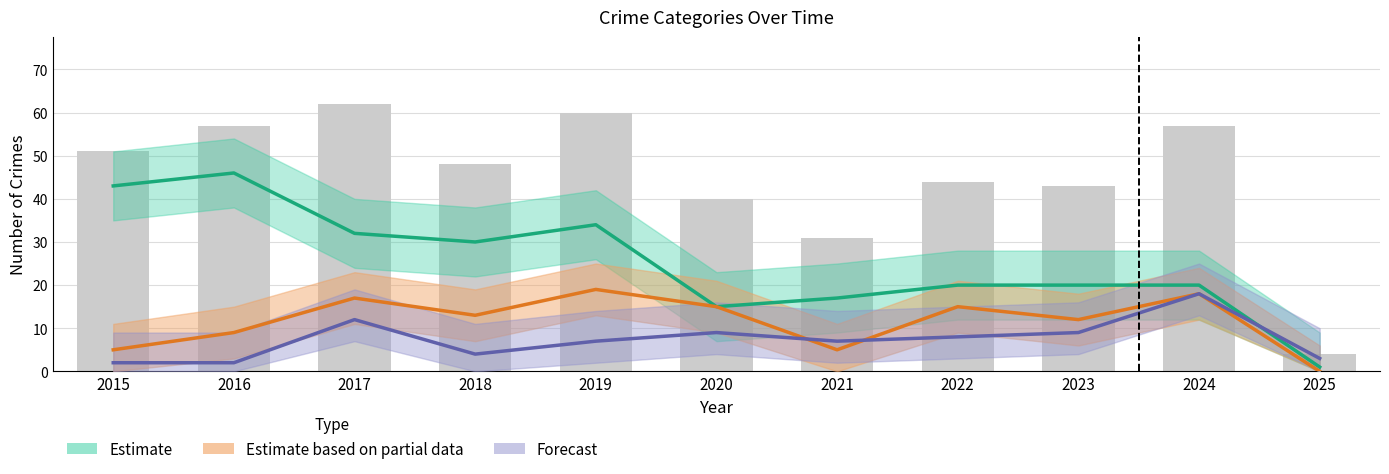

Which series has the largest total across all categories?

Theft (Estimate)